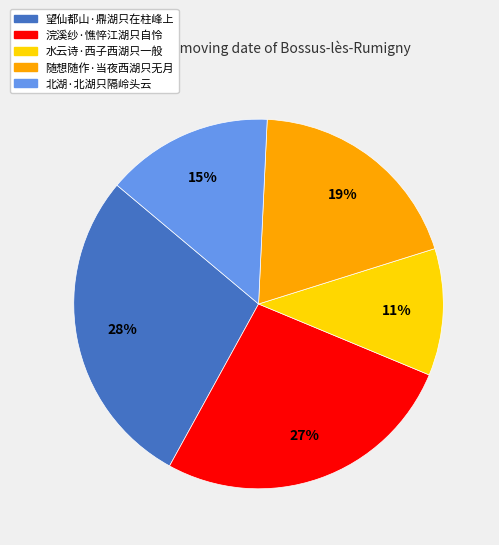

What percentage is the 随想随作·当夜西湖只无月 slice, to the nearest percent?

19%